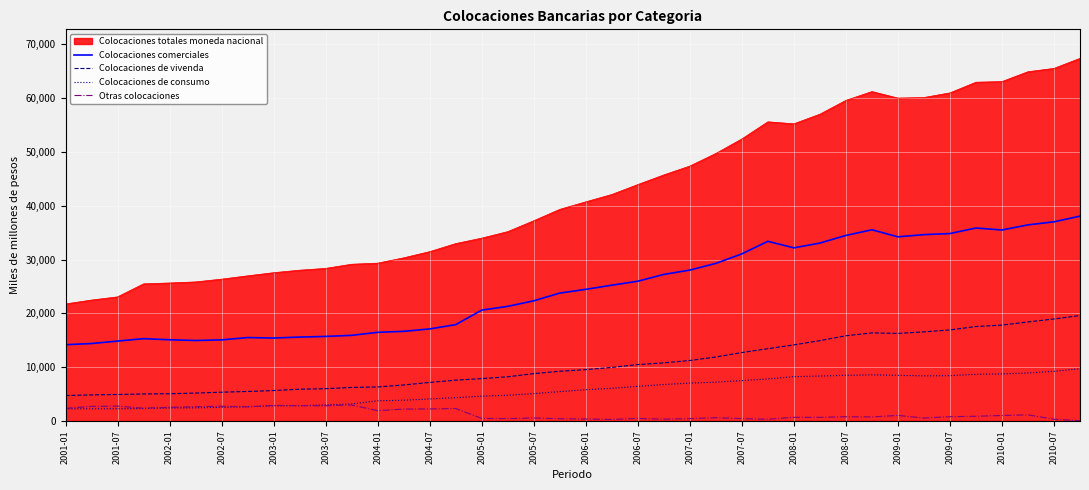

True or false: Colocaciones comerciales and Otras colocaciones cross at least once.

False